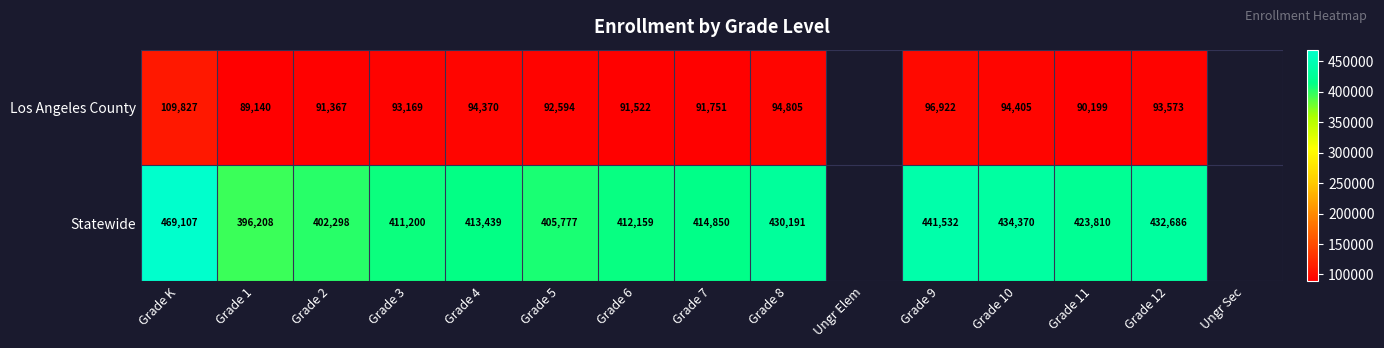

What is the spread (max minus min) of values at Grade 9?

344610